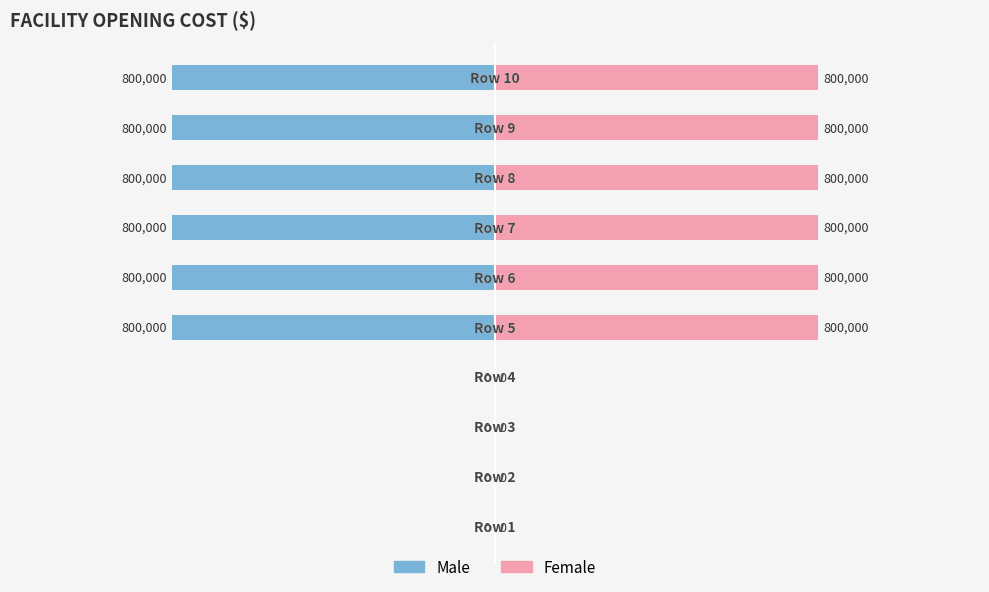

How many positive values does the Female series have?

6